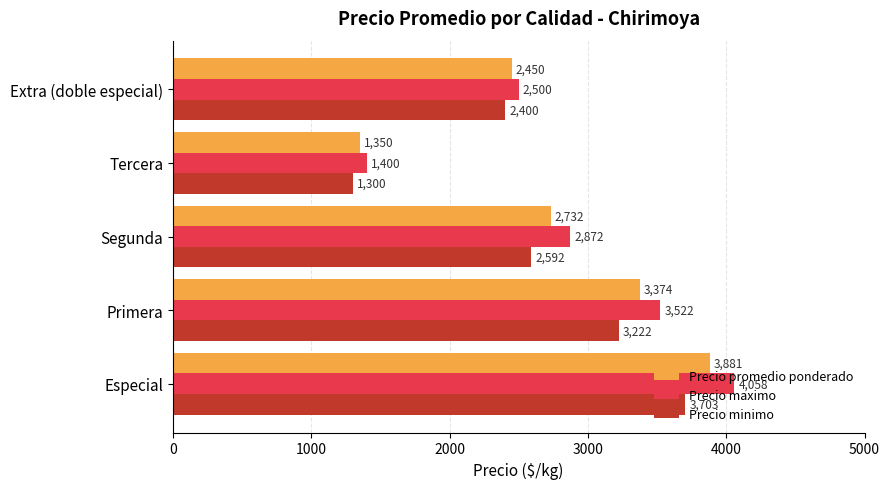

Which series has the widest spread of values?

Precio maximo